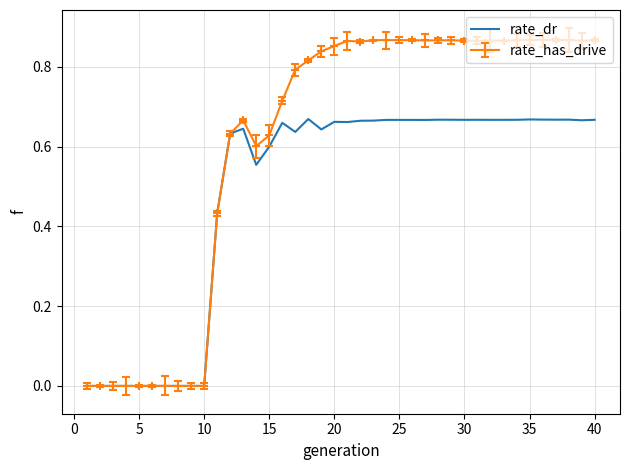

List the series in order of their peak value, lowest first.

rate_dr, rate_has_drive